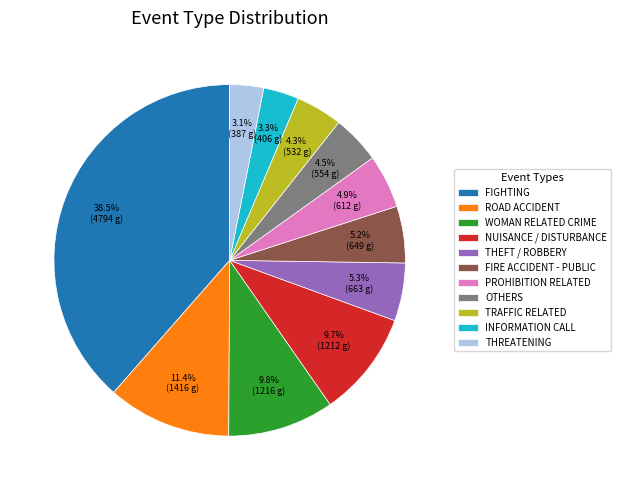

To the nearest percent, what is the difference between the NUISANCE / DISTURBANCE and THEFT / ROBBERY slice percentages?

4%